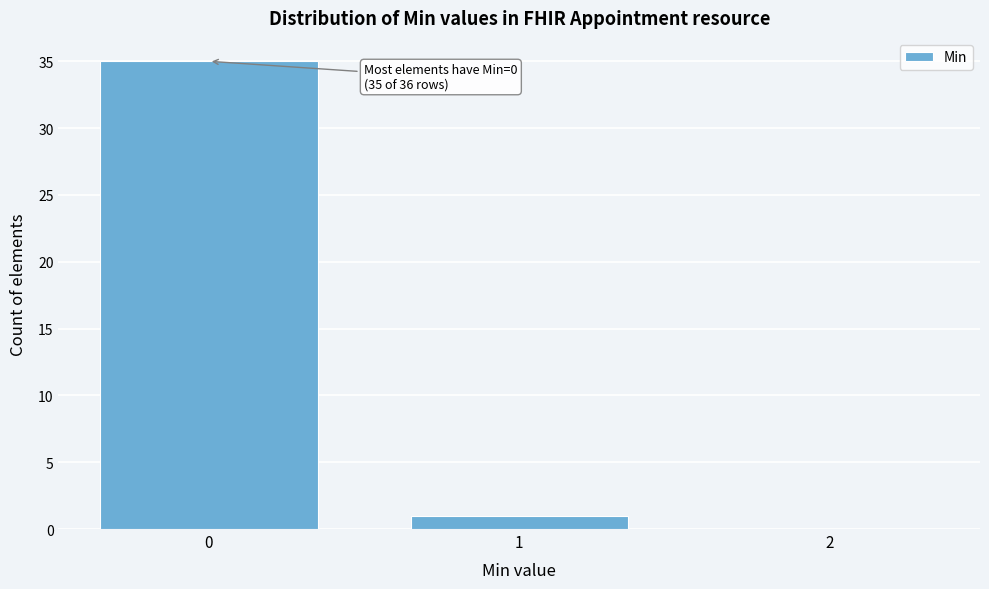

Which range on the x-axis has the tallest bar?

-0.5 to 0.5